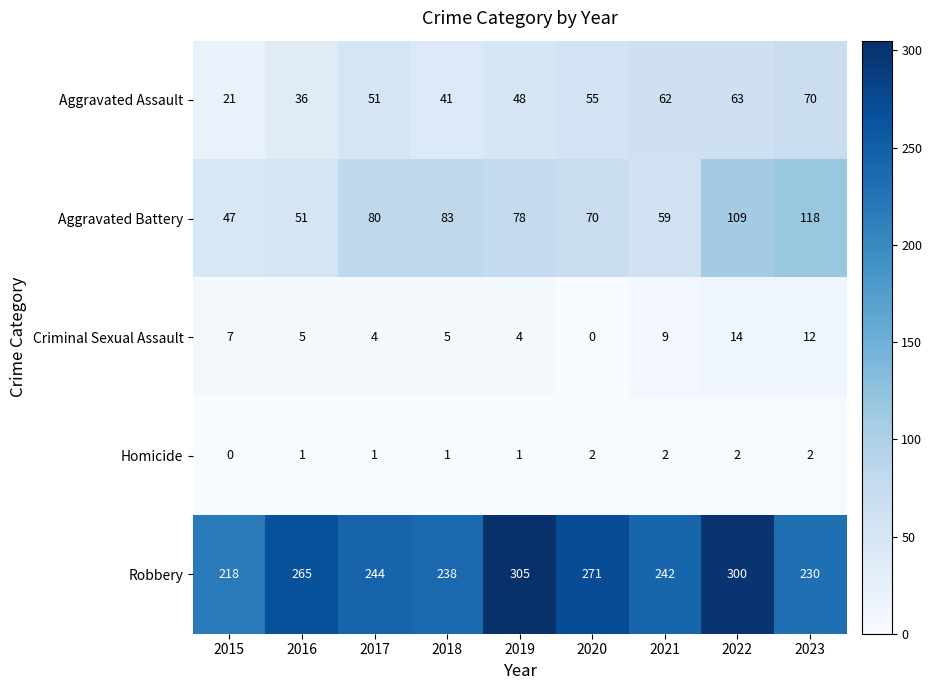

Between 2020 and 2022, which series saw the biggest shift?

Aggravated Battery